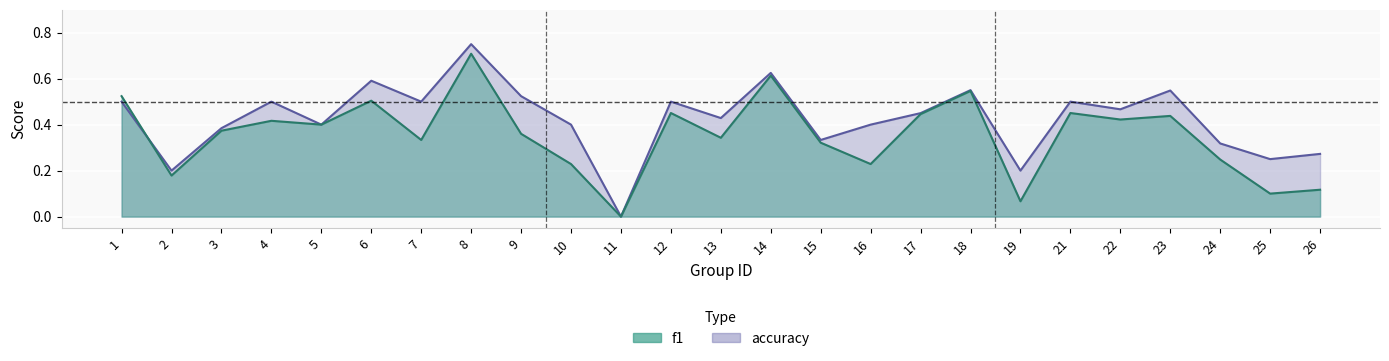

How many lines are shown in the chart?

2